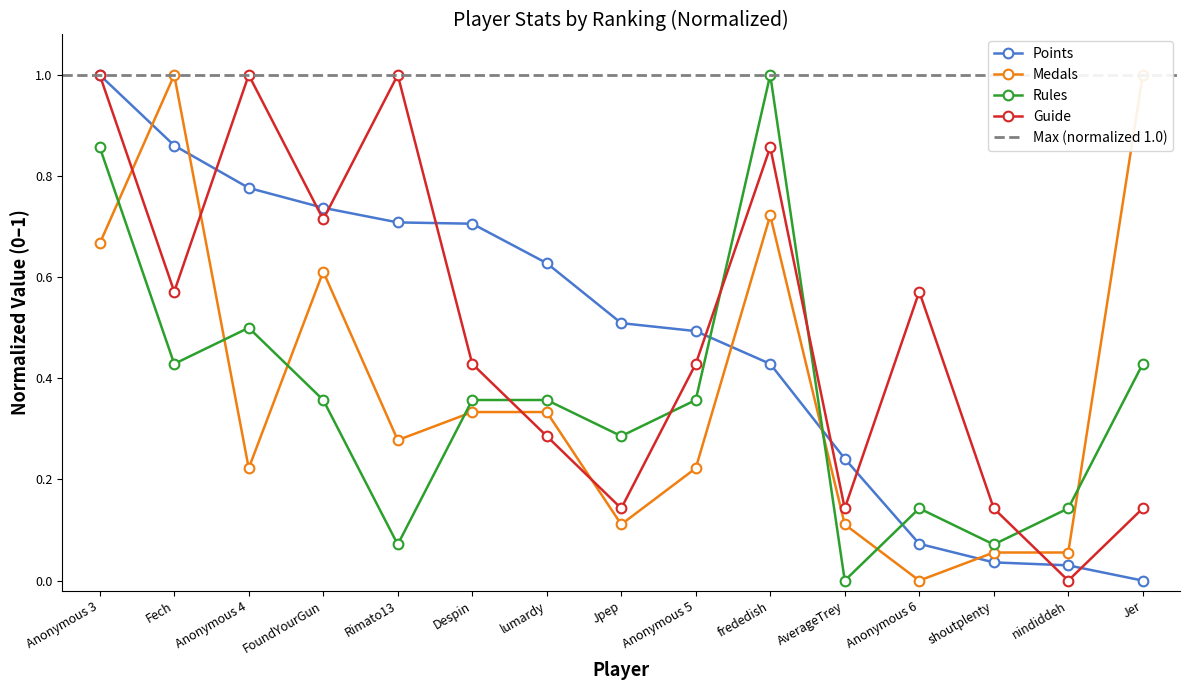

True or false: Medals has more than 1 points higher than both neighbors.

True